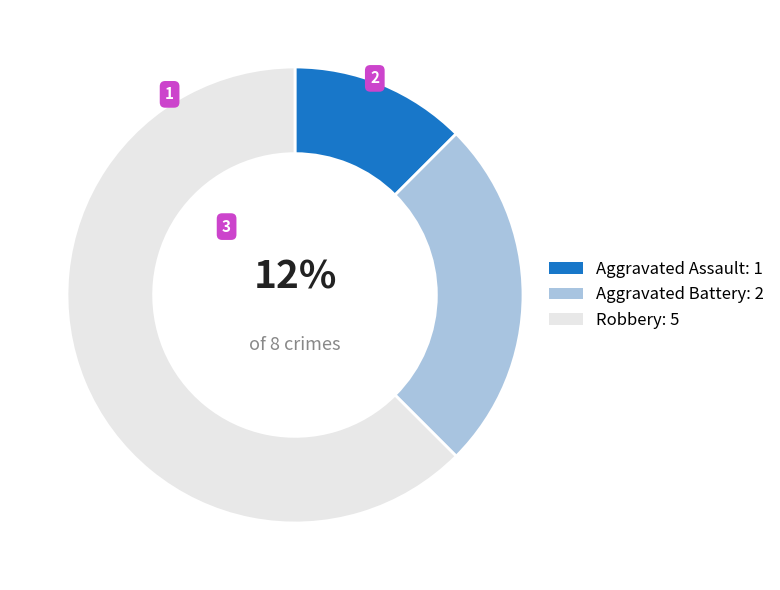

To the nearest percent, what is the average slice percentage?

33%